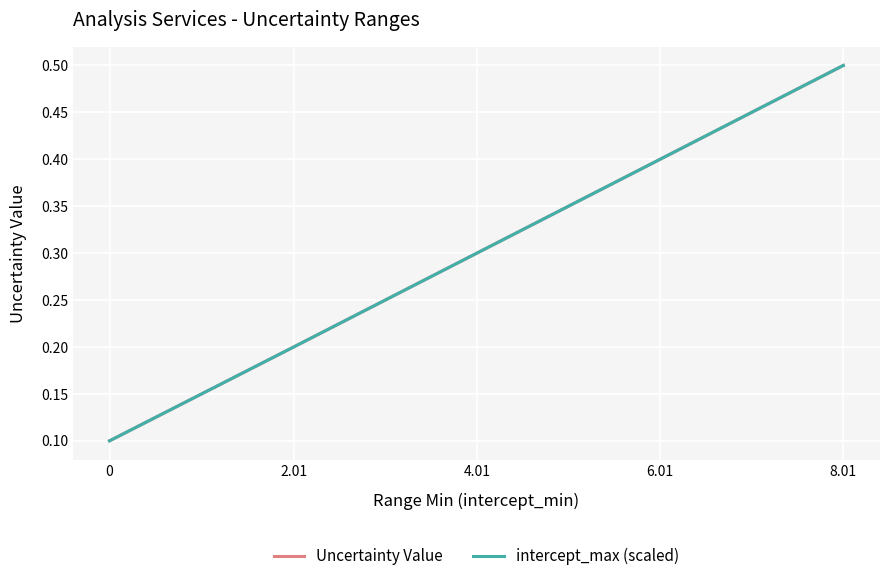

The intercept_max (scaled) series shows 0.3 at 4.01. True or false?

True